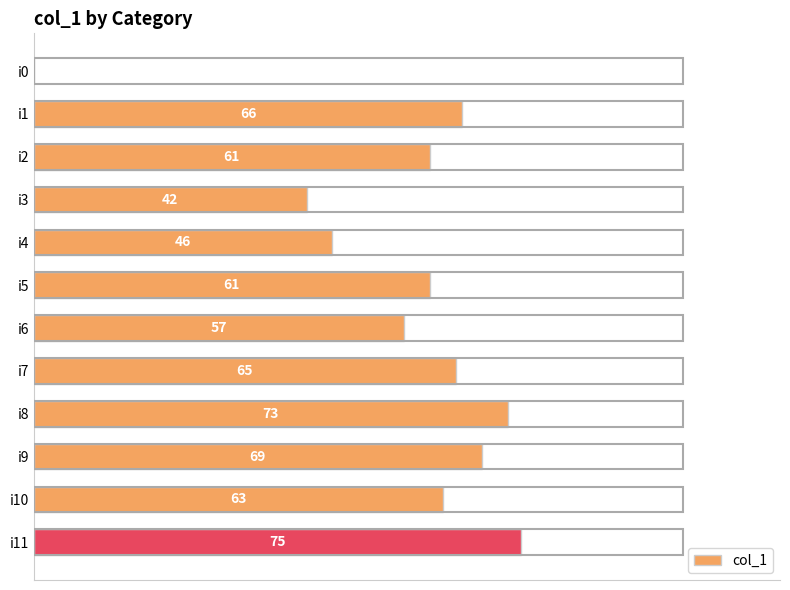

Which category has the highest value across all series?

i11